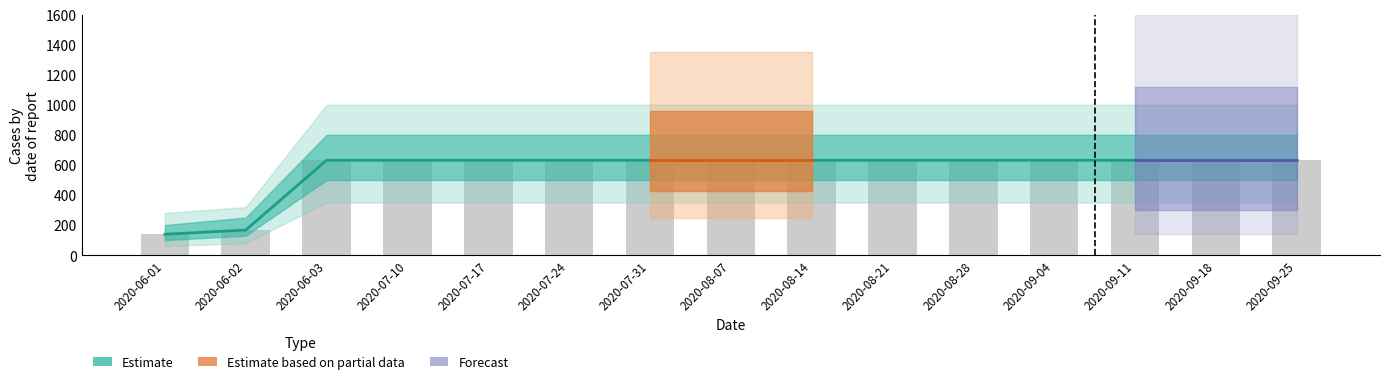

The value at 2020-06-01 is 139. True or false?

True